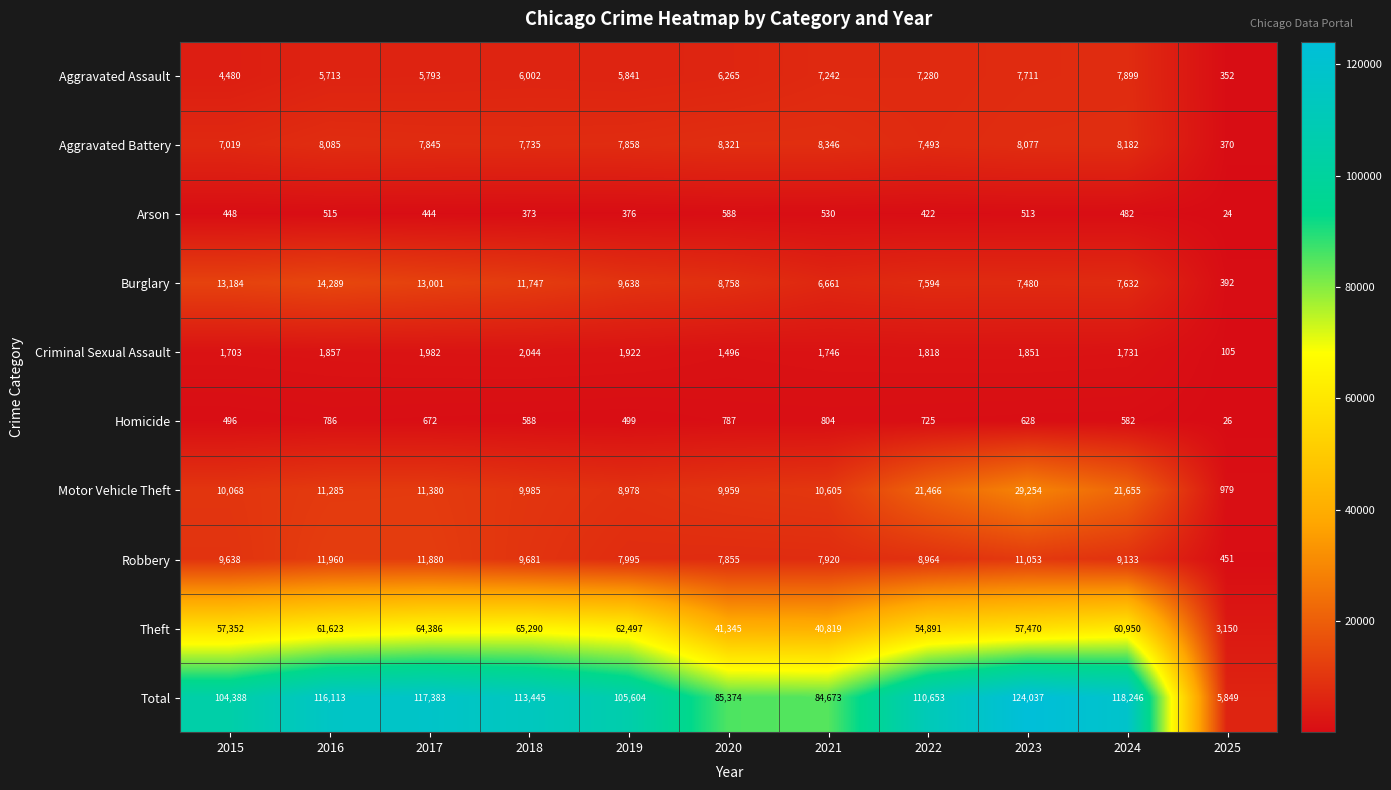

The Burglary series shows 7594 at 2022. True or false?

True